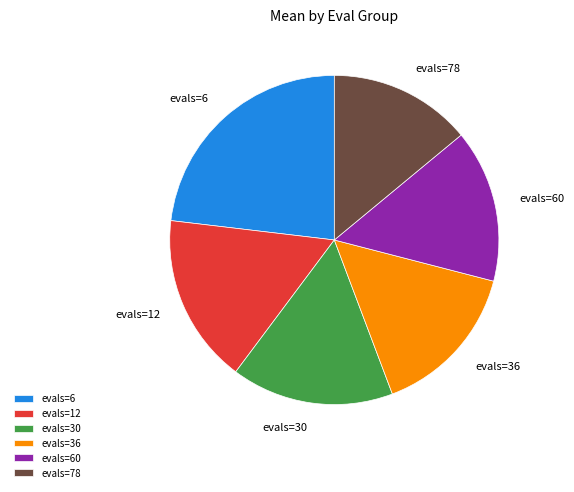

Does evals=30 represent more than half of the total?

No